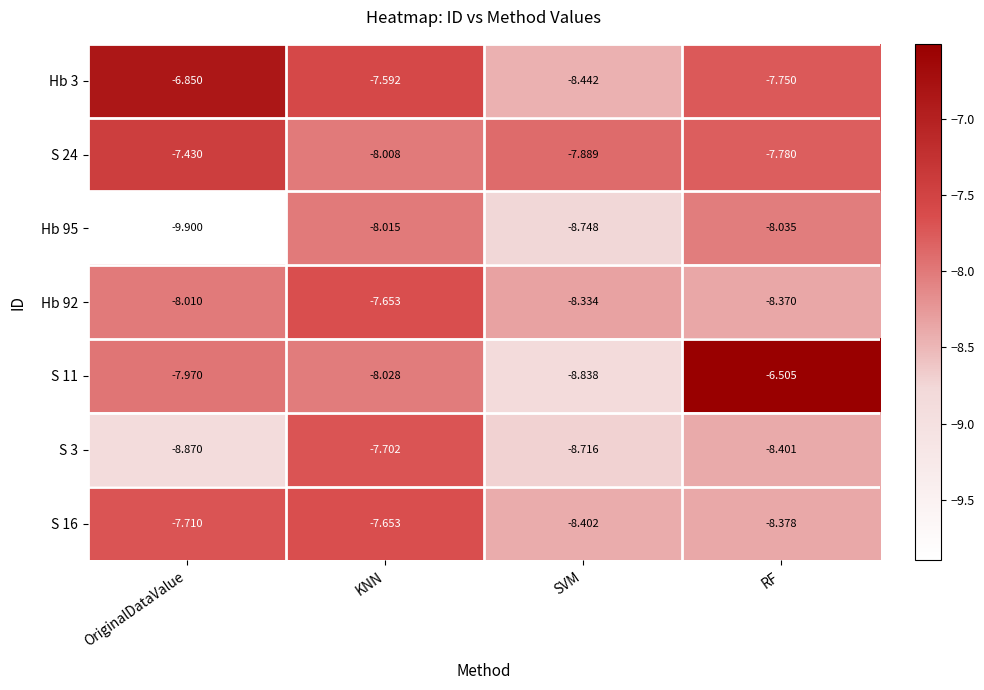

At which label is Hb 92 closest to -8?

OriginalDataValue